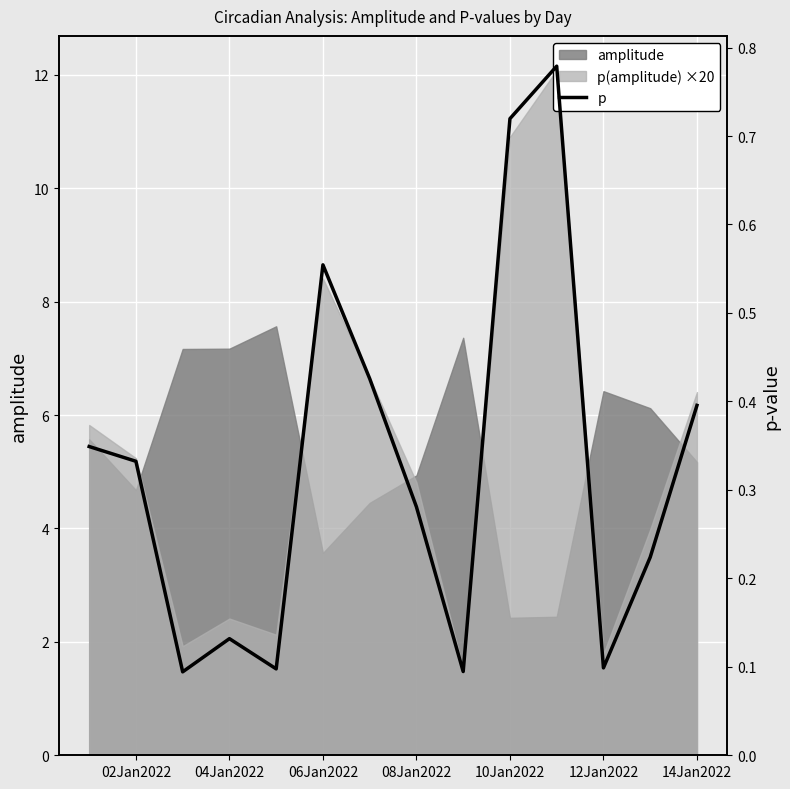

What position from the right is 14Jan2022?

1